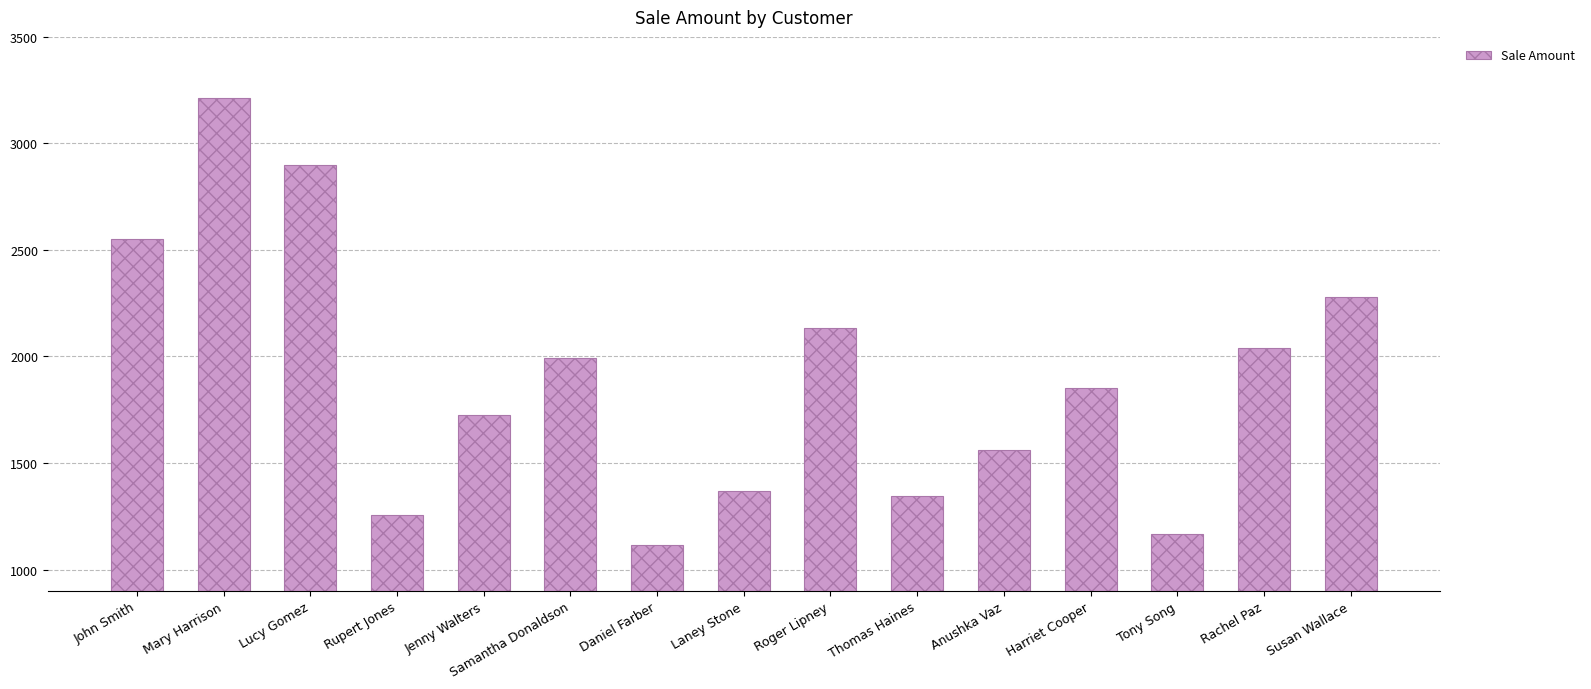

What is the difference between the maximum and second lowest values?

2047